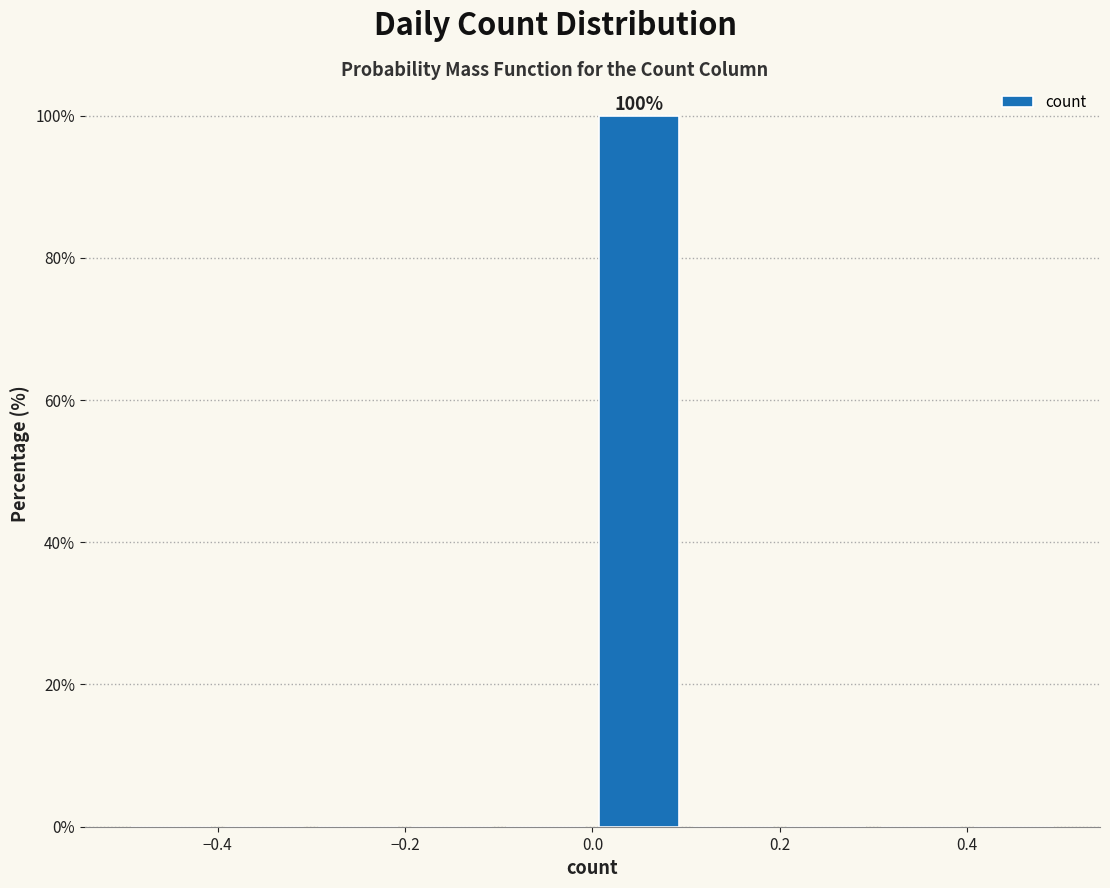

Which range on the x-axis has the tallest bar?

0.0 to 0.1